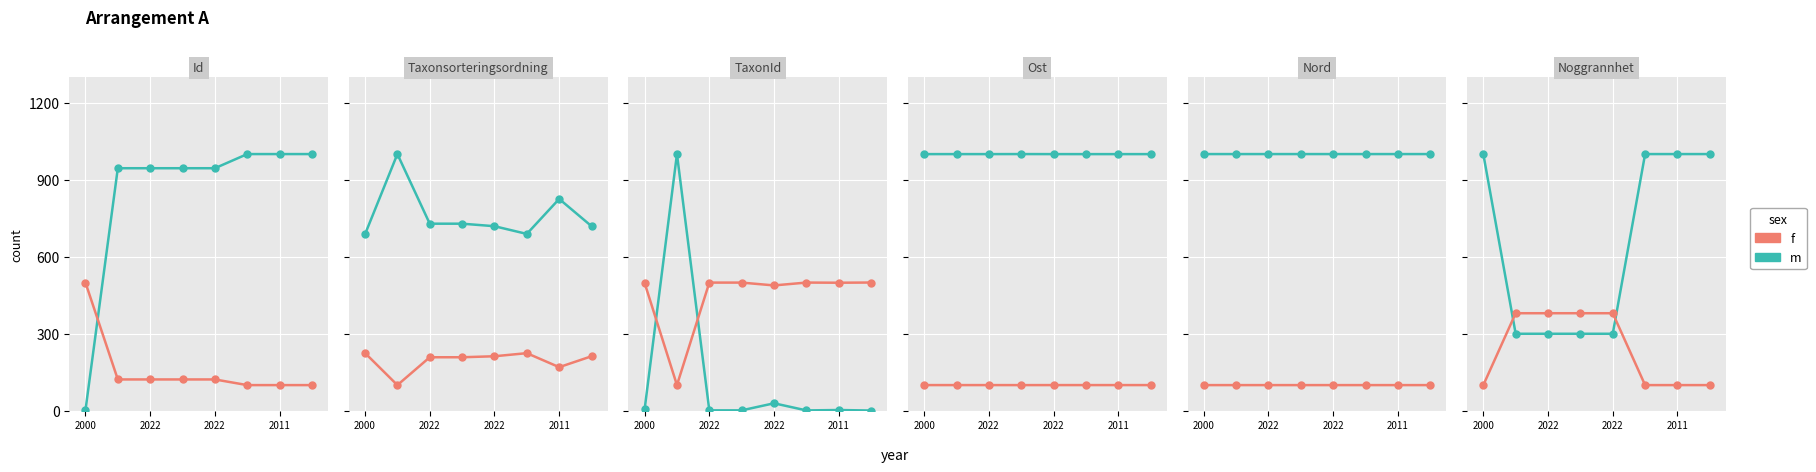

Rank the series at 2011 from highest to lowest value.

m, f